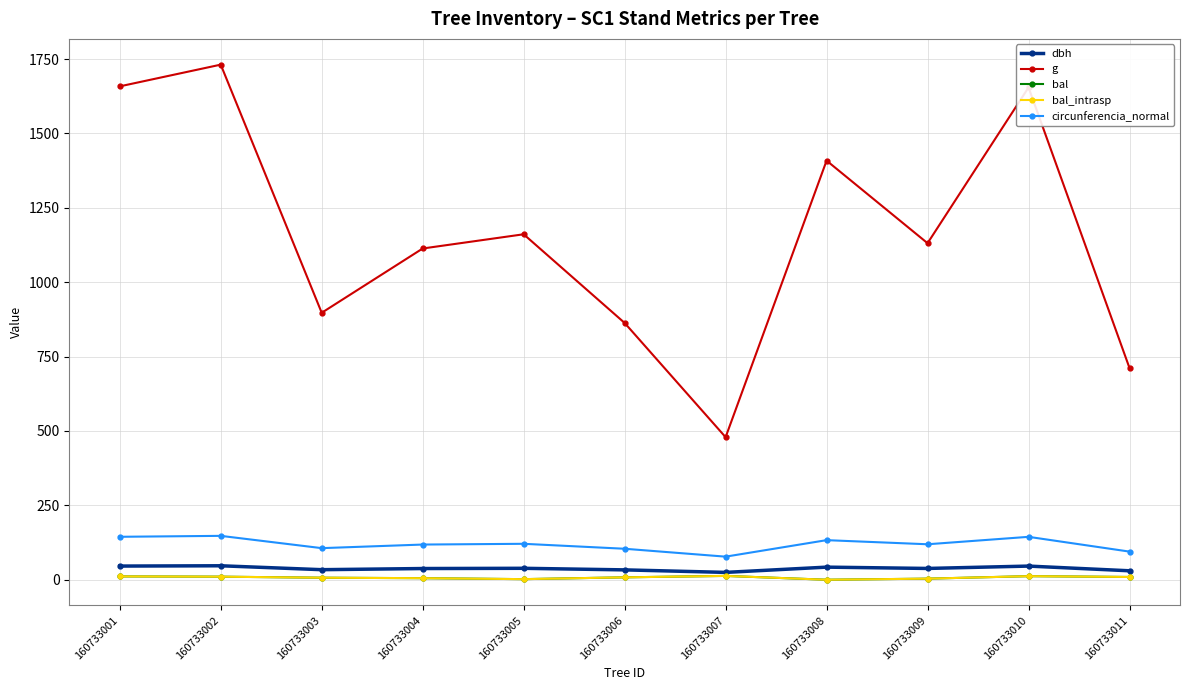

True or false: dbh and circunferencia_normal intersect in this chart.

False